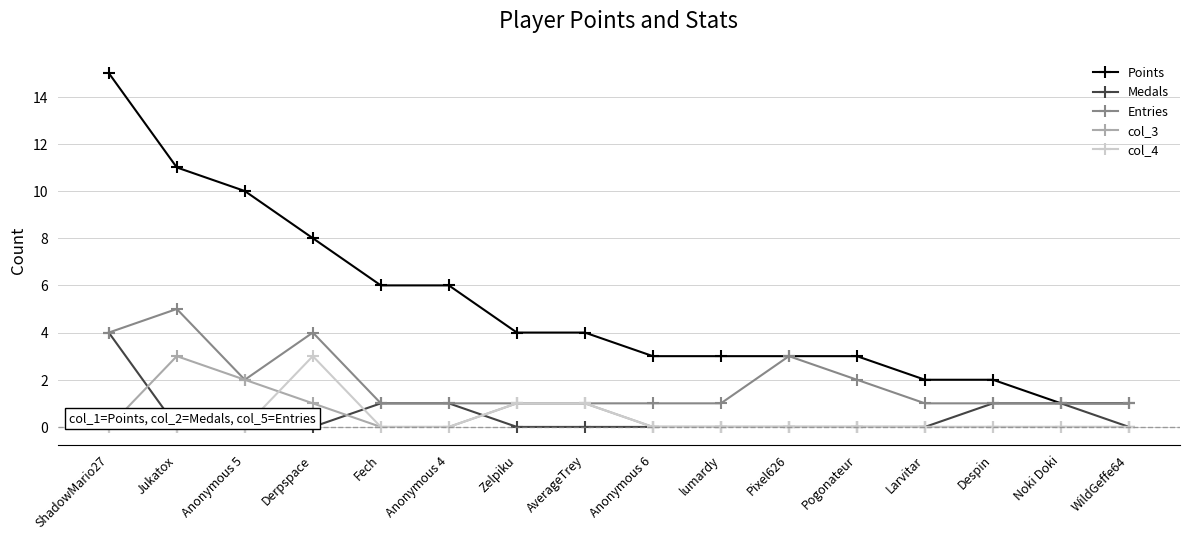

True or false: col_3 and Points cross at least once.

False